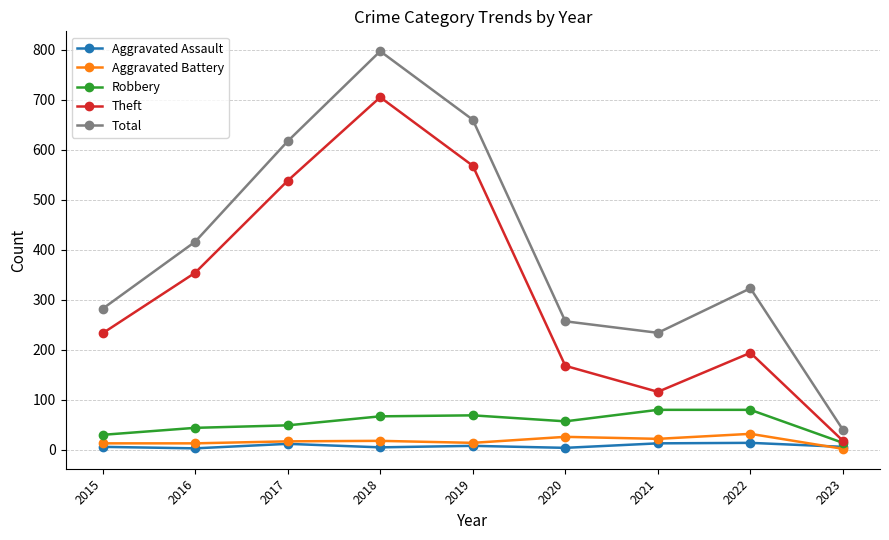

How many categories are shown in the chart?

9